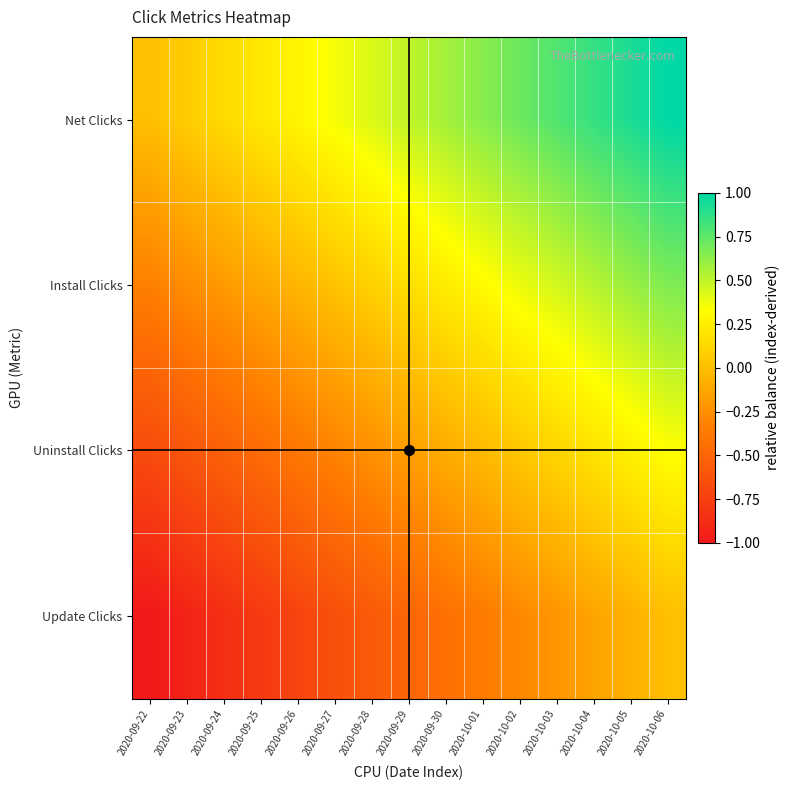

Rank the series at 2020-10-02 from lowest to highest value.

Update Clicks, Uninstall Clicks, Install Clicks, Net Clicks